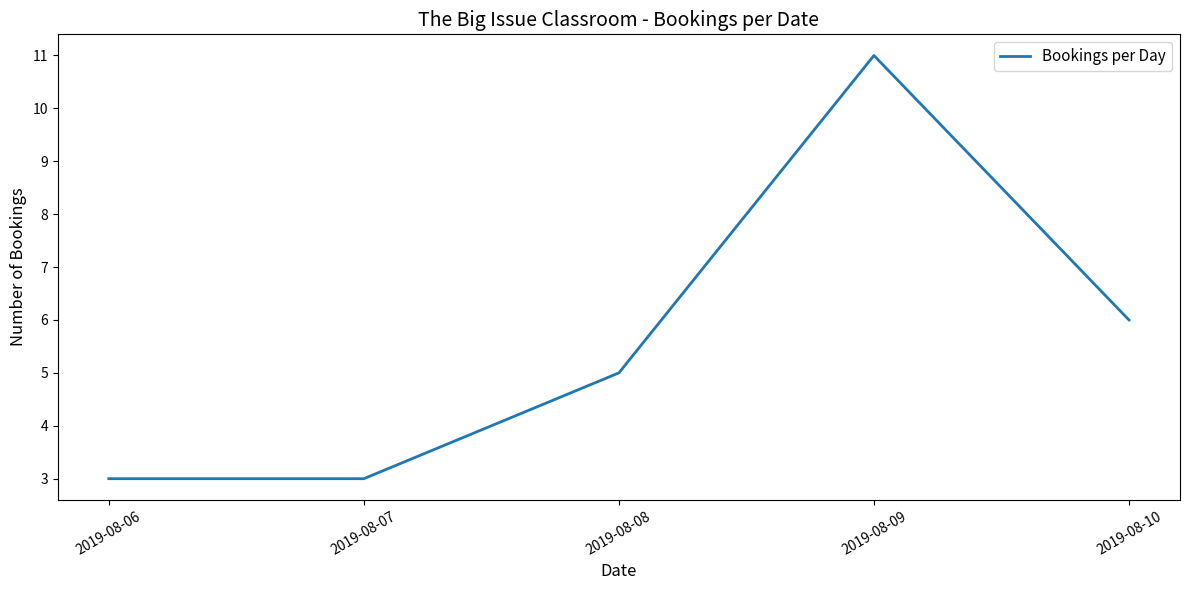

How many lines are shown in the chart?

1